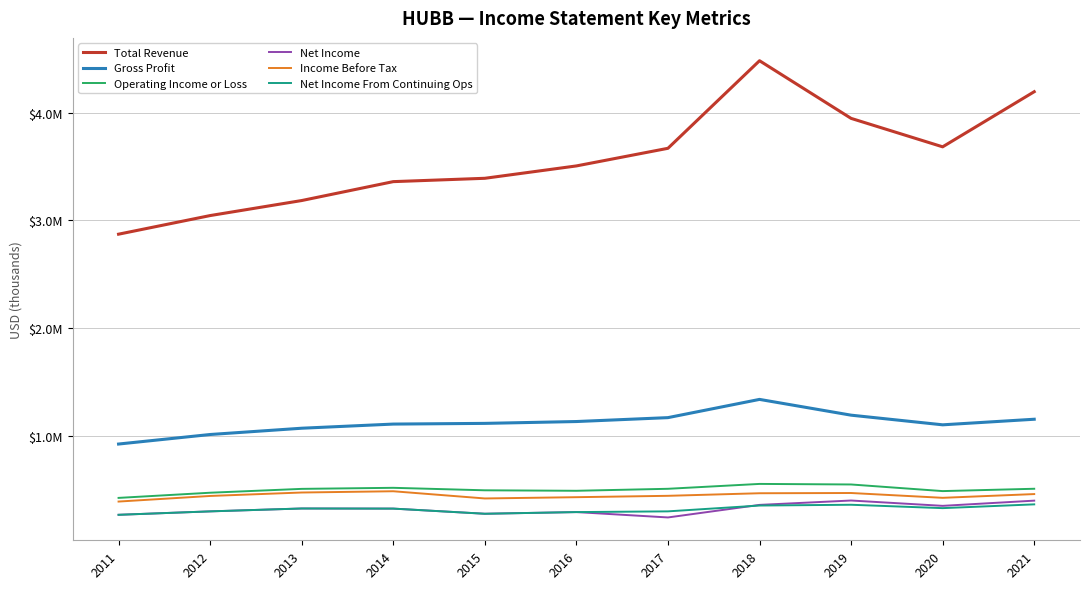

The value of Gross Profit at 2017 is 2069802. True or false?

False